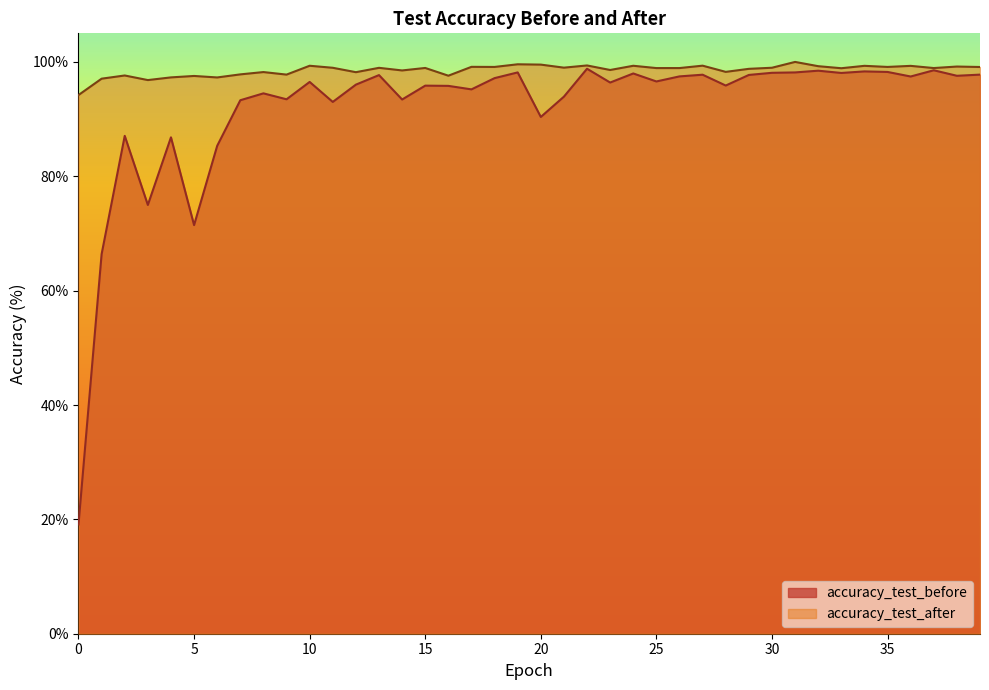

At which label does accuracy_test_before first exceed 96?

10